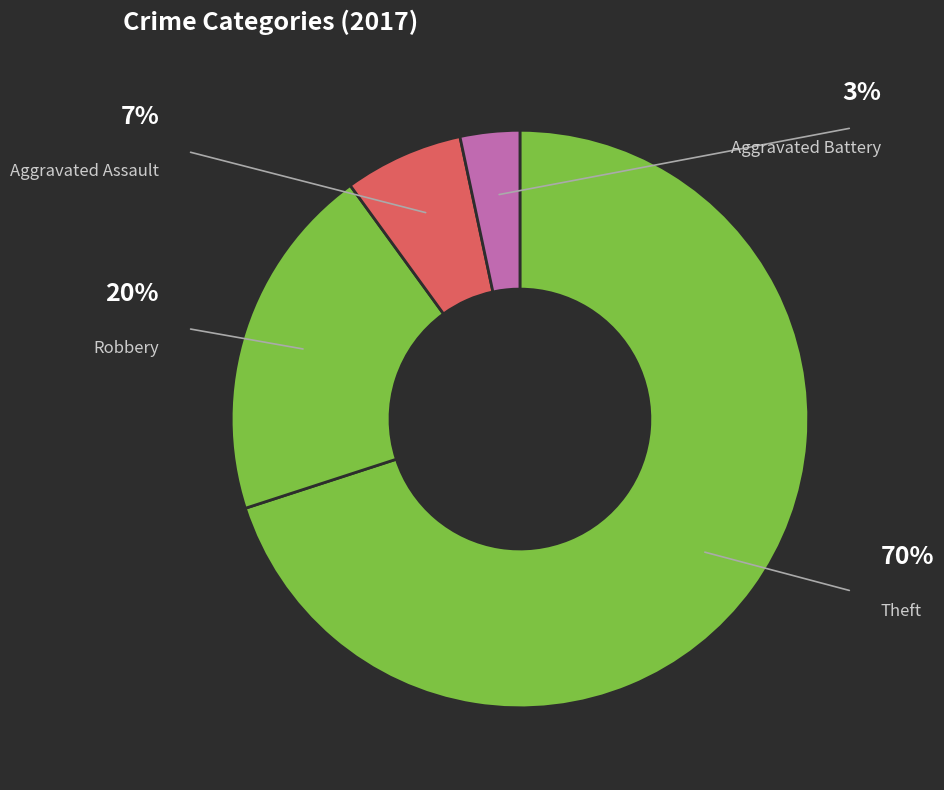

Which slice is the largest?

Theft